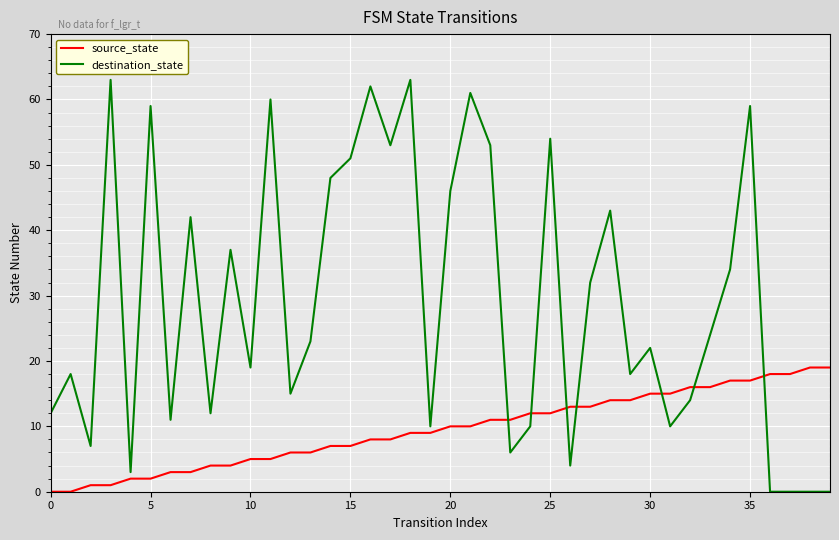

List the series in order of their overall mean, highest first.

destination_state, source_state